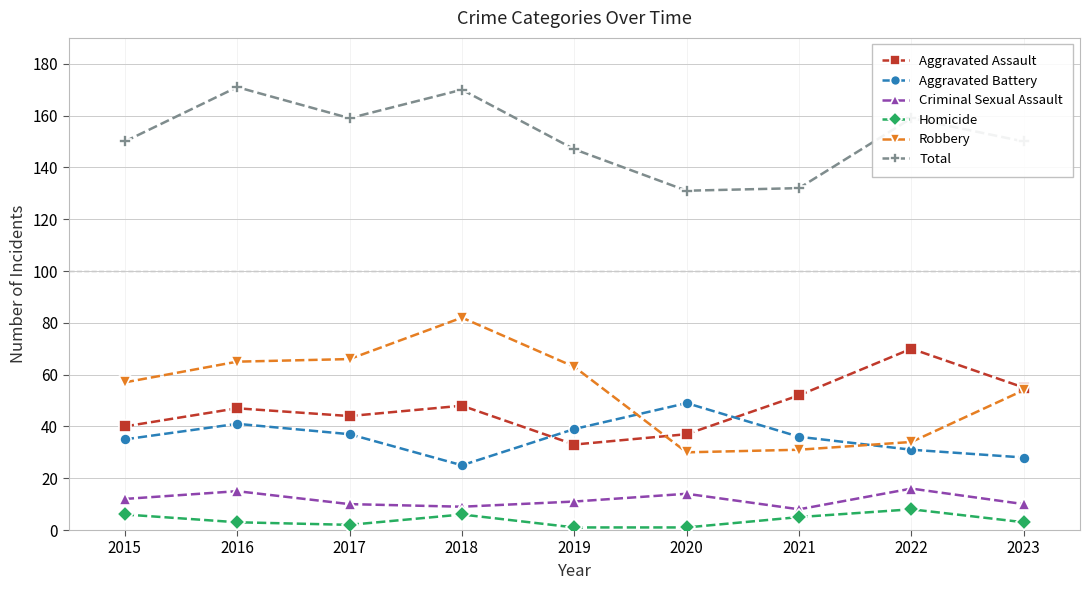

Is the value of Robbery at 2019 greater than the value of Total at 2021?

No